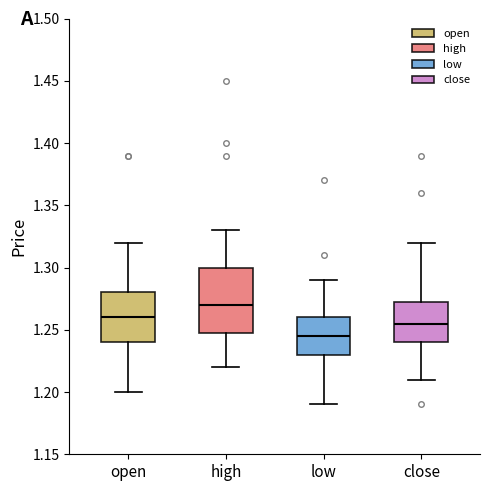

Reading left to right, read every box against the y-axis: the position of its median line, the range the box covers, and the ends of its whiskers. The values are not printed on the chart, so give them approximately, as read against the axis.

open: median 1.260, box 1.240 to 1.280, whiskers 1.200 to 1.320
high: median 1.270, box 1.250 to 1.300, whiskers 1.220 to 1.330
low: median 1.245, box 1.230 to 1.260, whiskers 1.190 to 1.290
close: median 1.255, box 1.240 to 1.275, whiskers 1.210 to 1.320